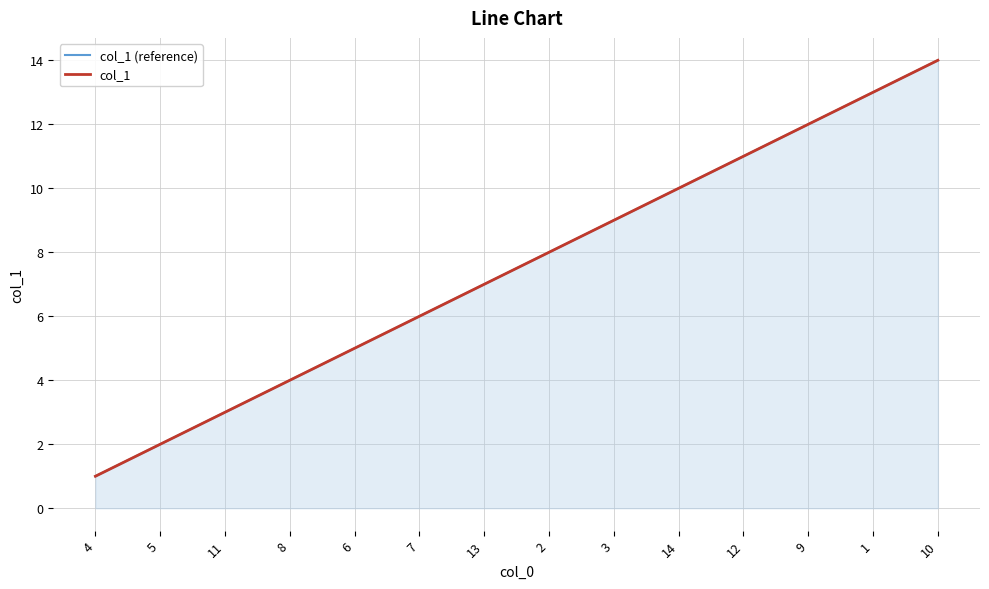

True or false: col_1 (reference) has more than 1 points higher than both neighbors.

False